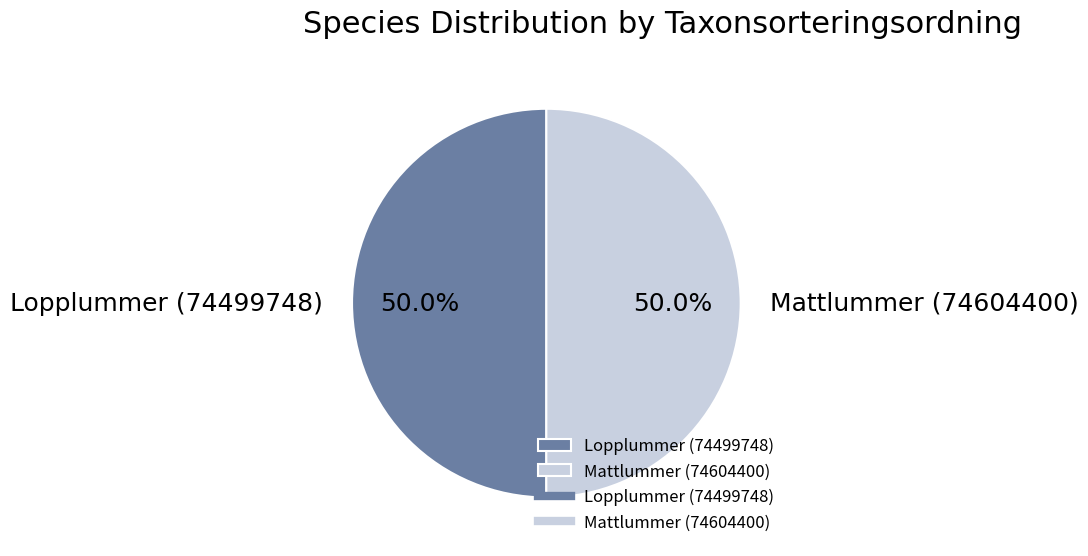

Is it true that Lopplummer (74499748) is 59% of the pie?

False